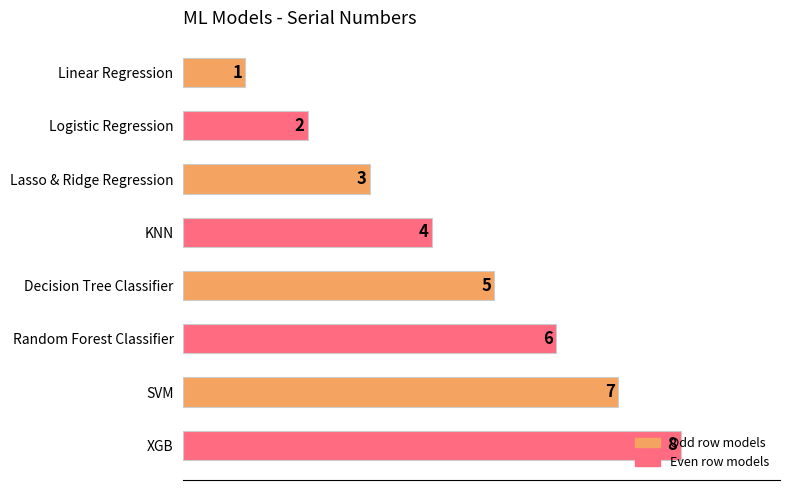

Rank the categories by value from highest to lowest.

XGB, SVM, Random Forest Classifier, Decision Tree Classifier, KNN, Lasso & Ridge Regression, Logistic Regression, Linear Regression